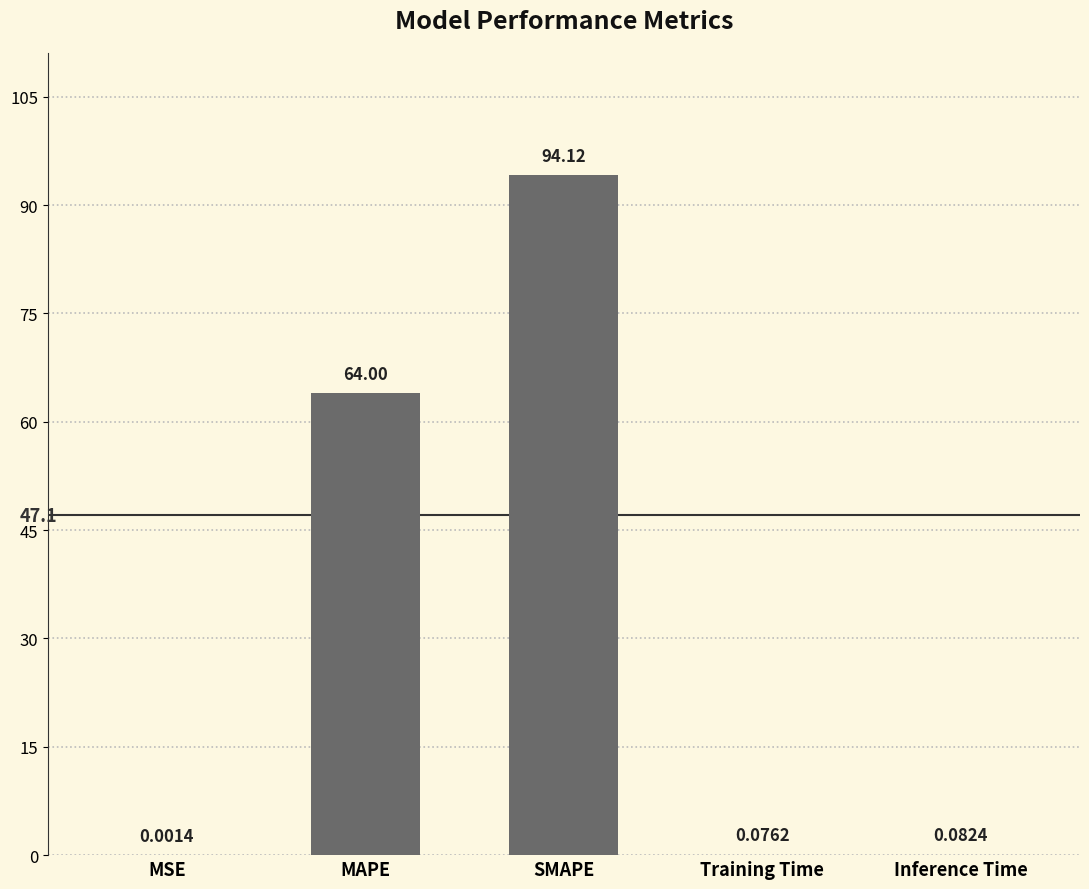

The chart shows a value of 64.0 at MAPE. True or false?

True